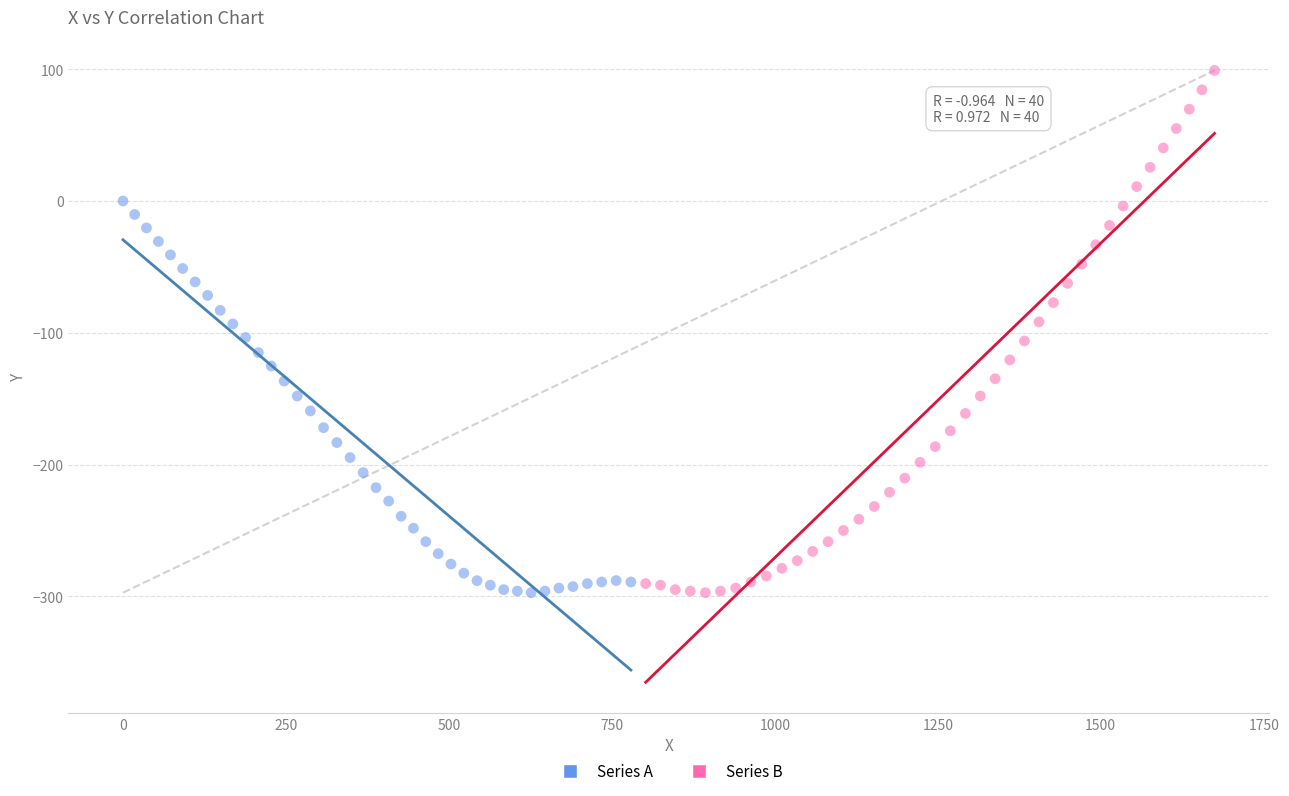

Which series has the largest Y range (max minus min)?

Series B